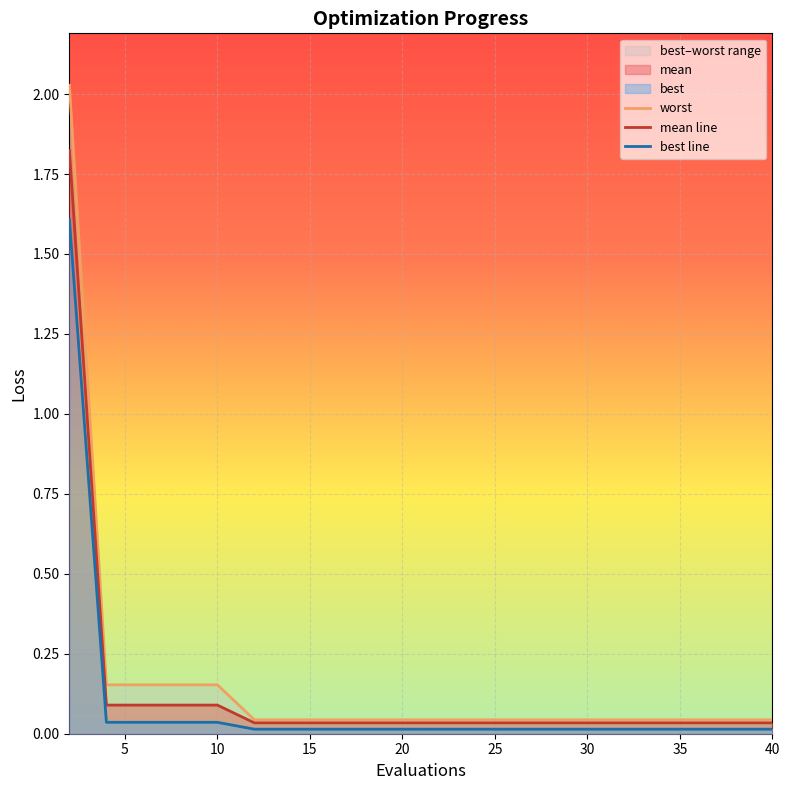

Rank the series by their average value, from highest to lowest.

worst, mean line, best line